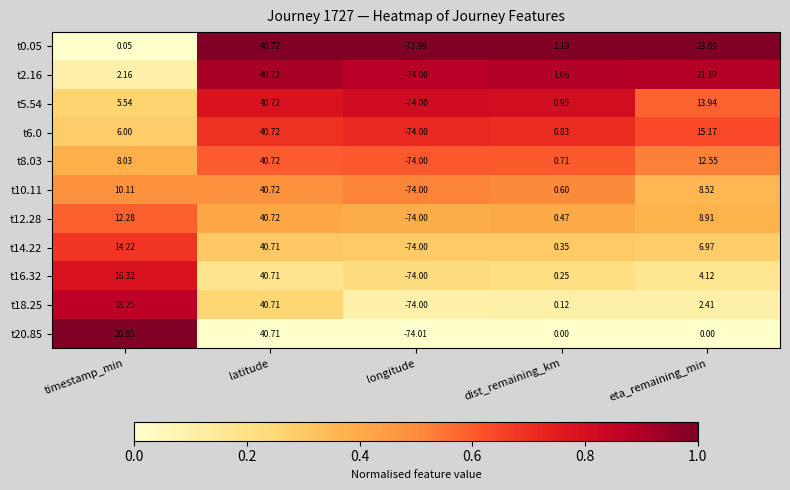

At which label does t18.25 first exceed 2?

timestamp_min